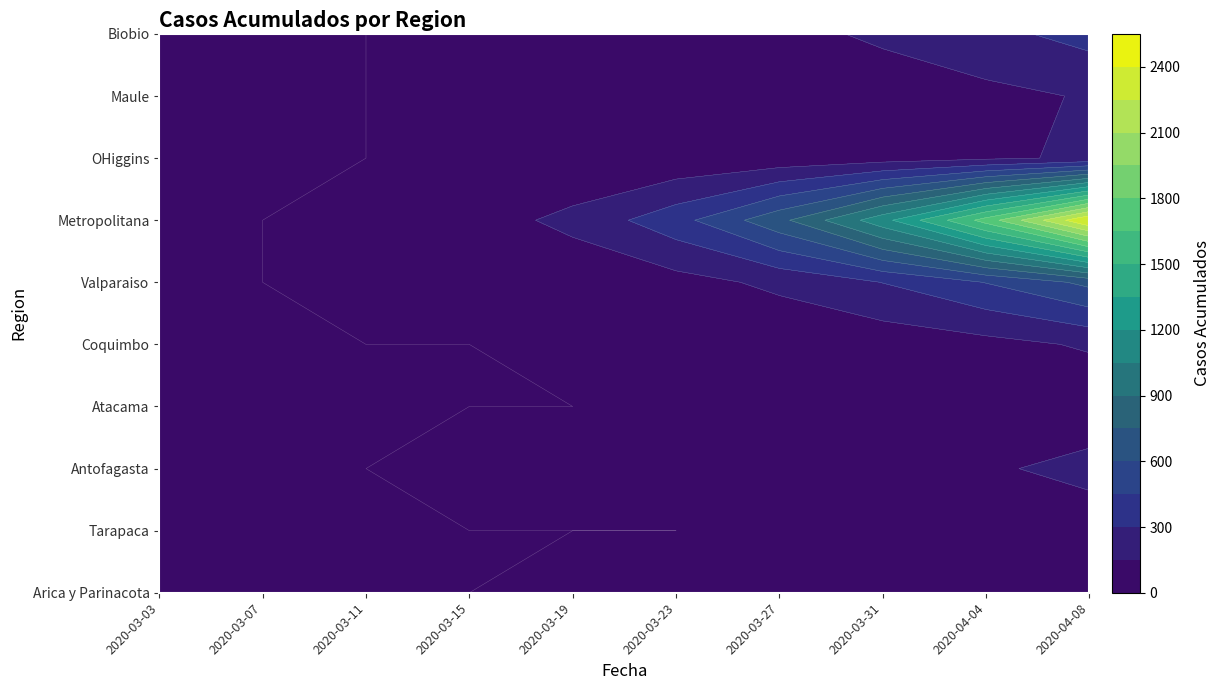

Which series has the largest range (max minus min)?

Metropolitana